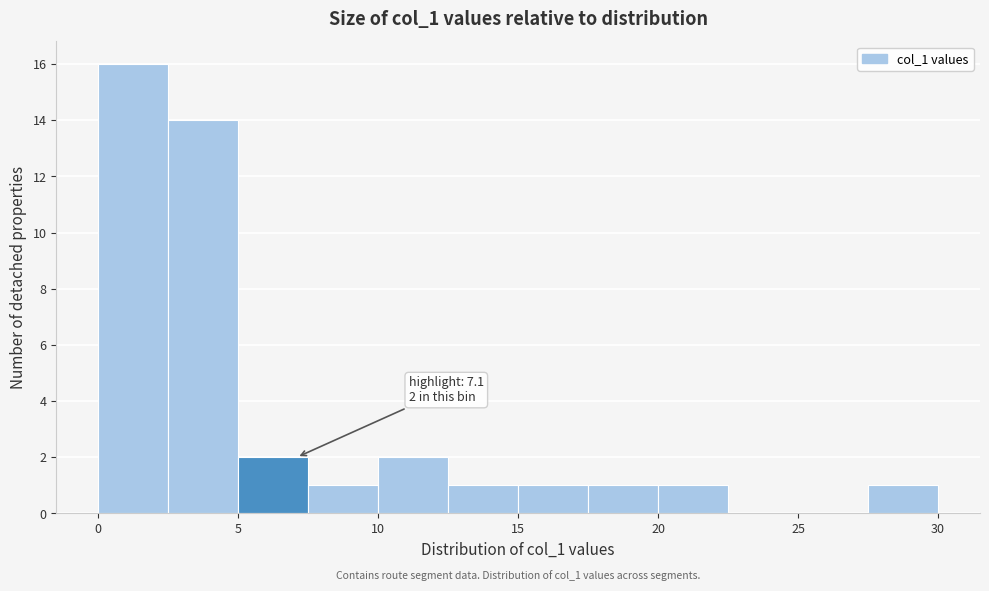

Which range on the x-axis has the tallest bar?

0.0 to 2.5